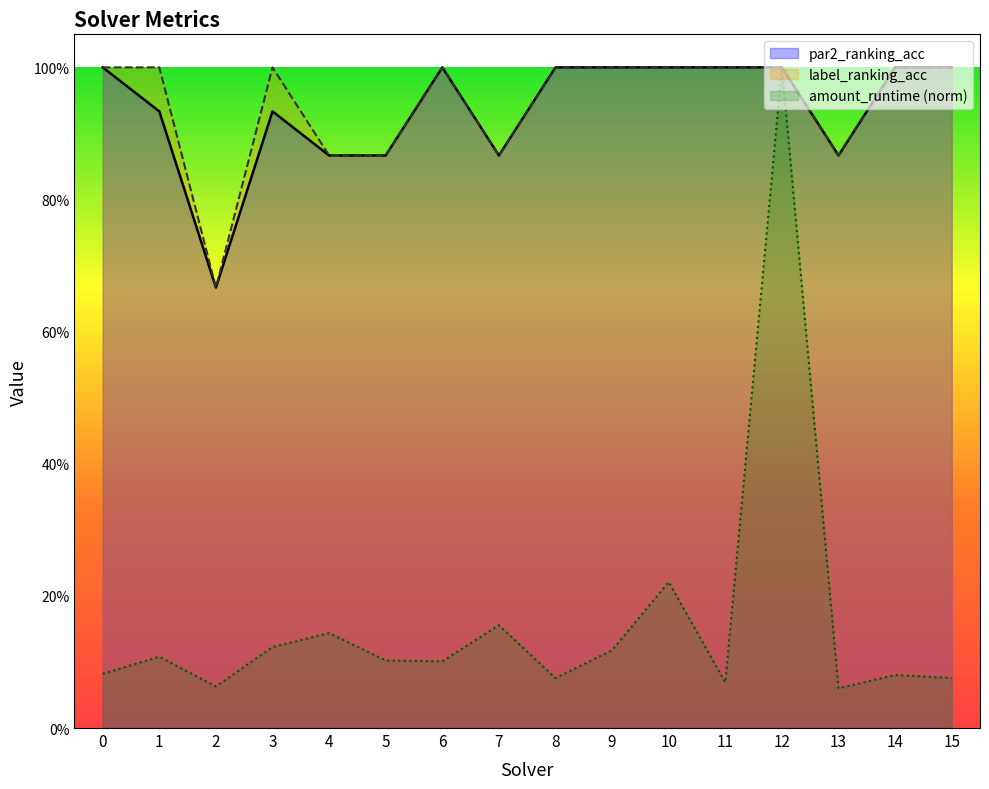

What is the average value of the amount_runtime series?

0.2